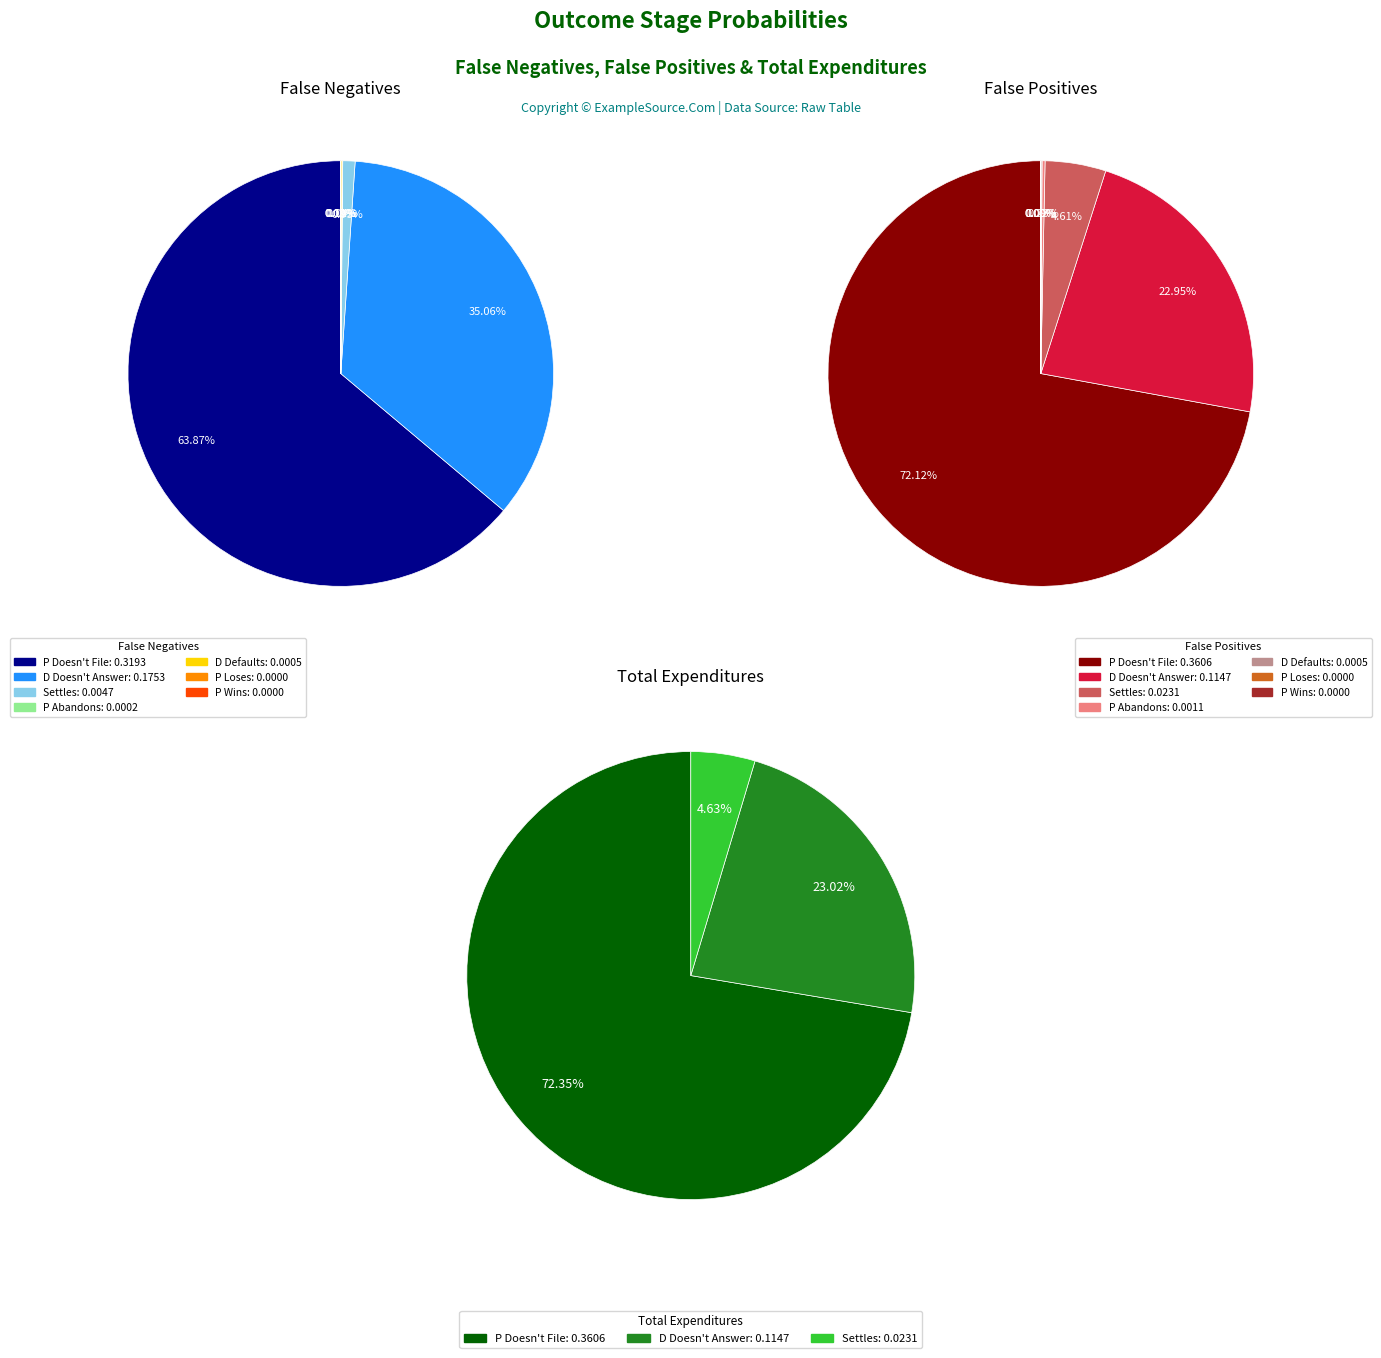

What percentage is the false_positives slice, to the nearest percent?

23%